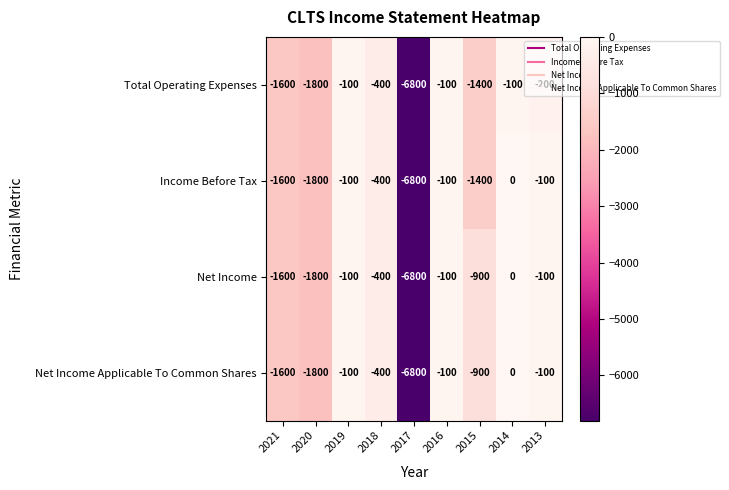

Count the number of categories in the chart.

9